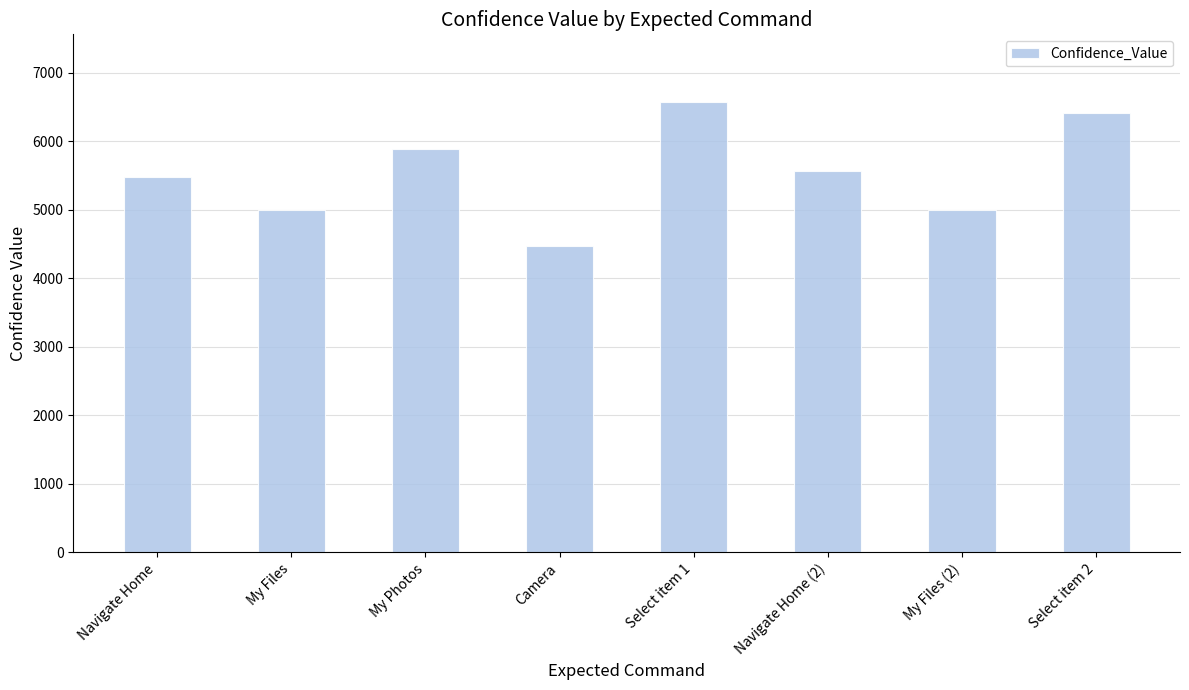

The value at My Photos is 5883. True or false?

True